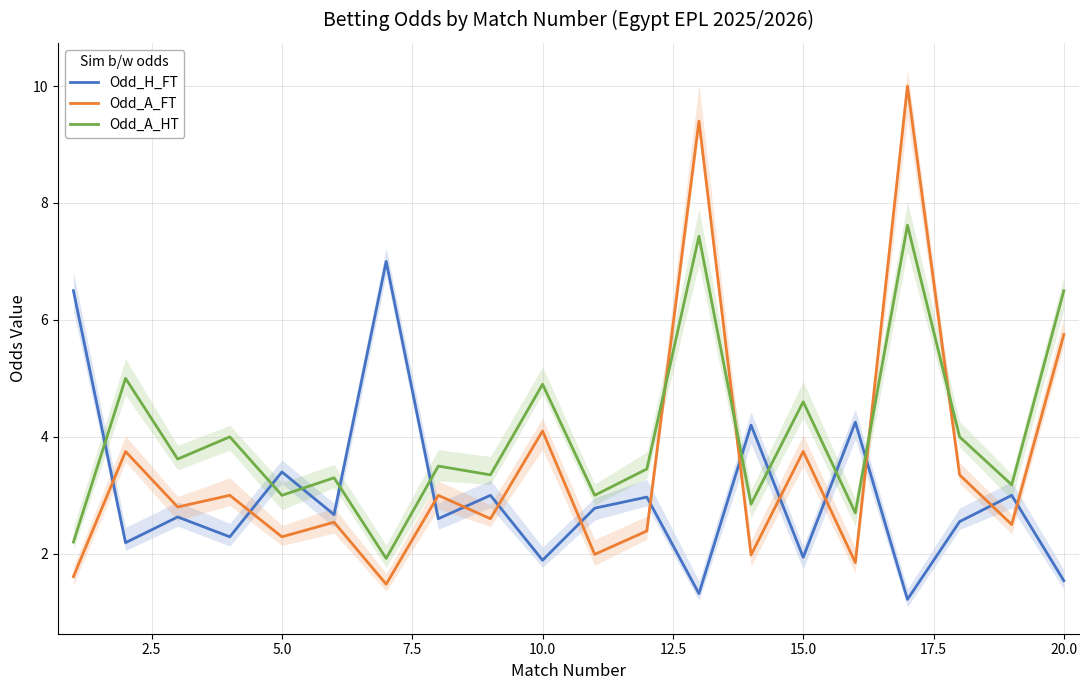

How many data points does each series have?

20